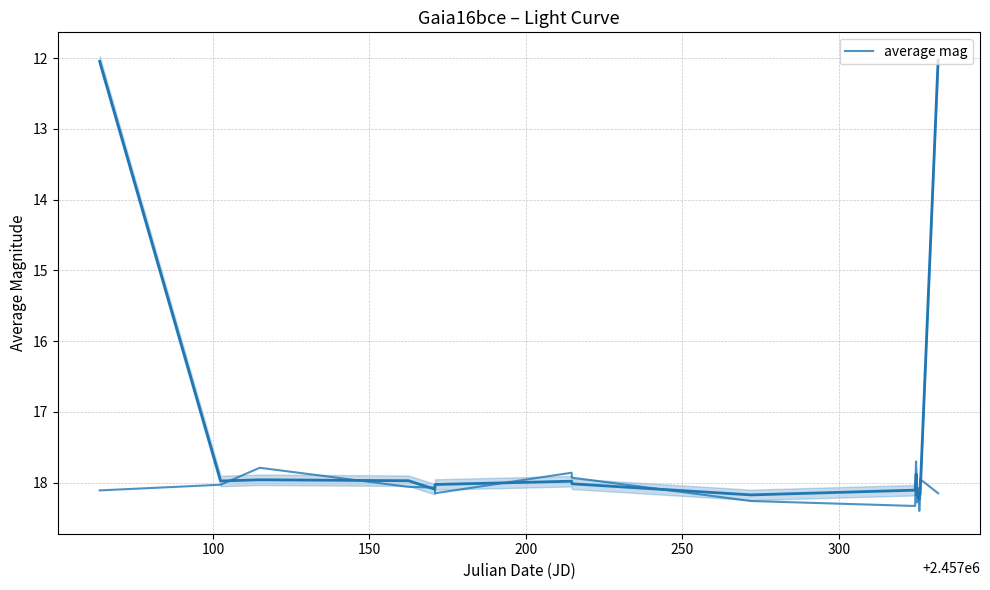

The value at 150 is 4.0. True or false?

False